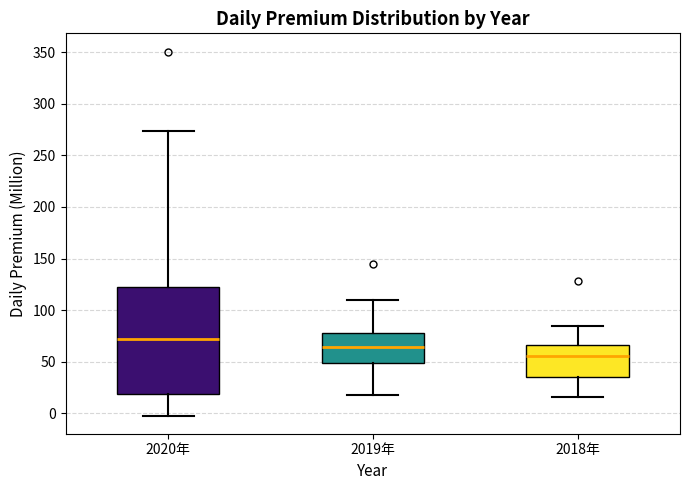

Where does the lower whisker of the box for 2020年 end on the y-axis? The values are not printed on the chart, so give them approximately, as read against the axis.

0